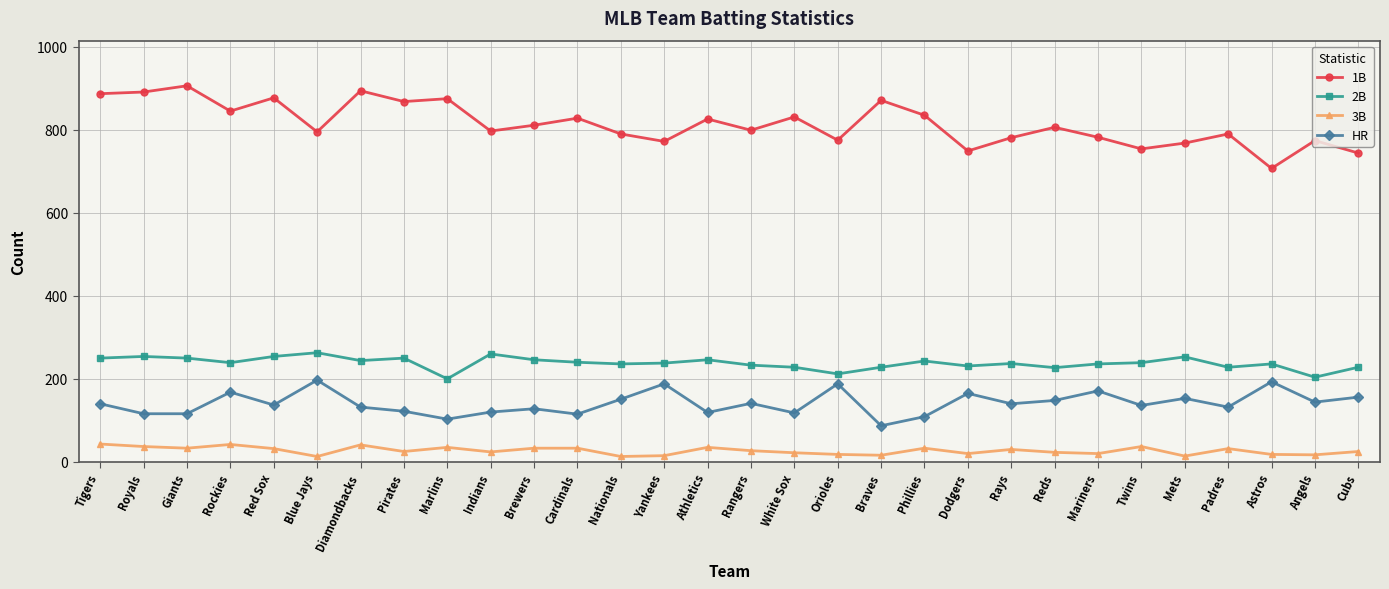

True or false: HR and 2B cross at least once.

False